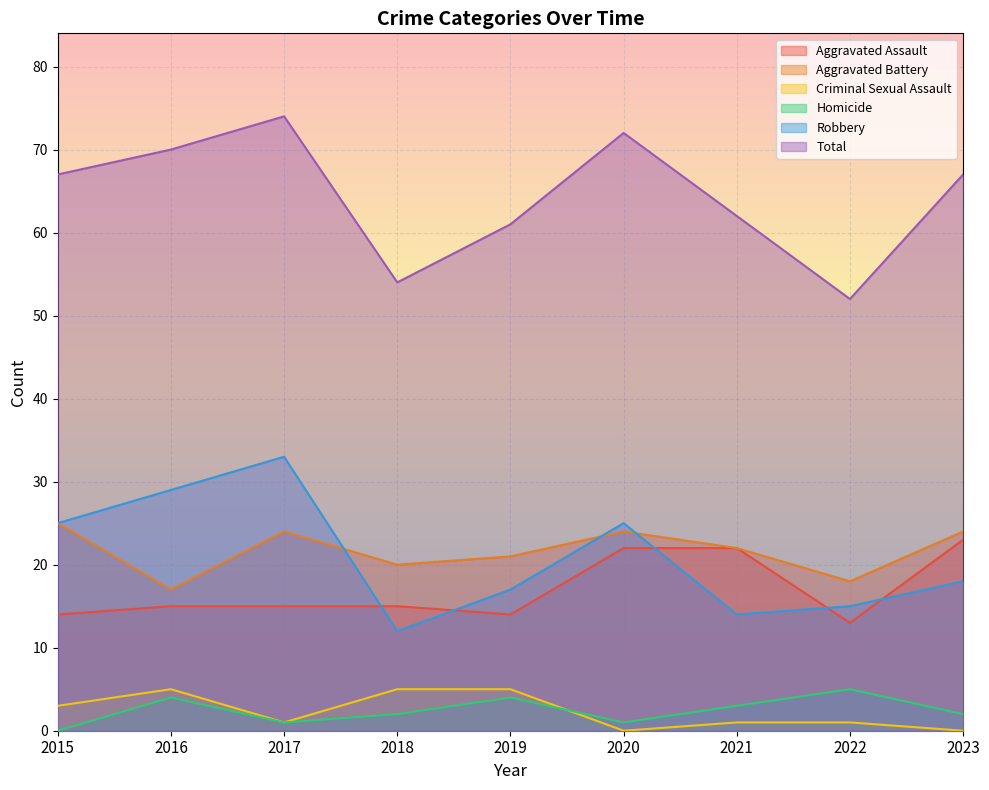

Rank the series by their maximum value, from lowest to highest.

Criminal Sexual Assault, Homicide, Aggravated Assault, Aggravated Battery, Robbery, Total